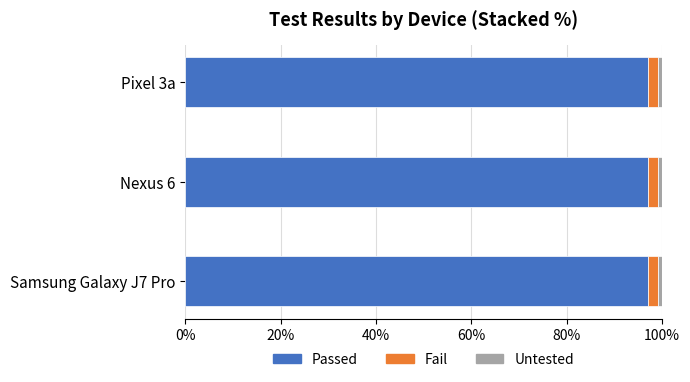

What is the minimum value for Passed?

97.0